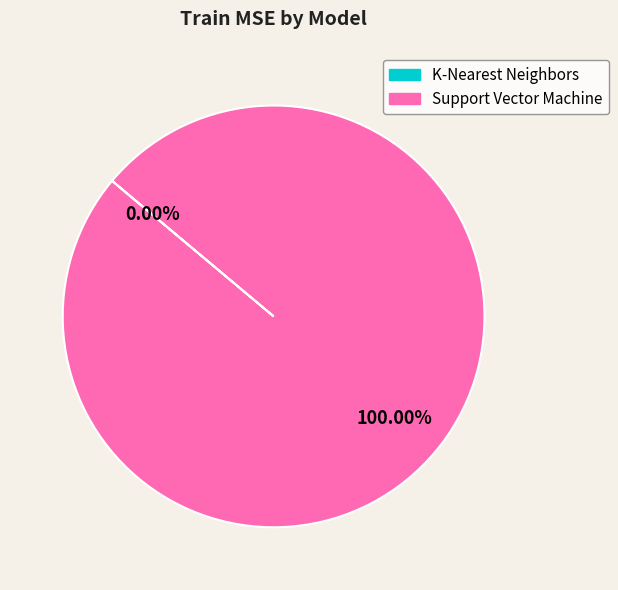

Which slice represents more than half of the pie?

Support Vector Machine